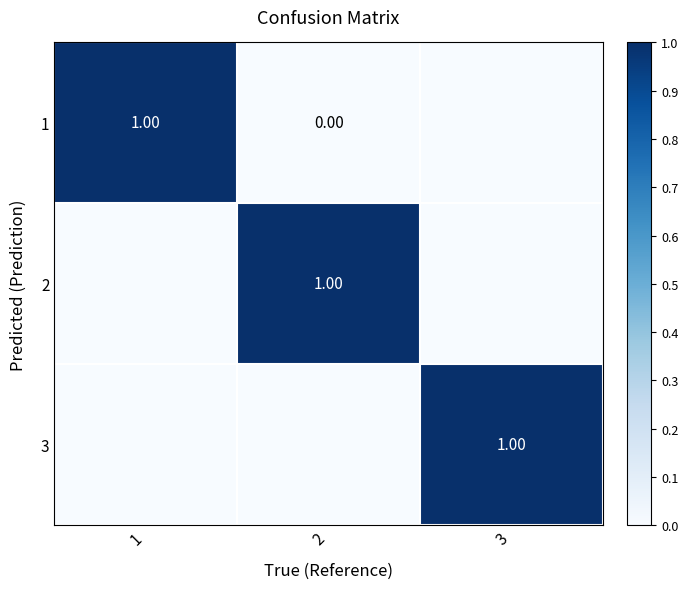

Between 2 and 1, which is larger?

1